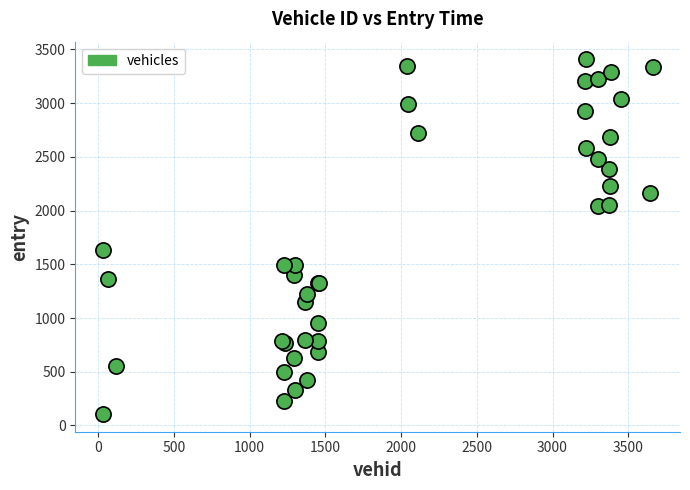

What Y value in the scatter plot is closest to 1756?

1637.0